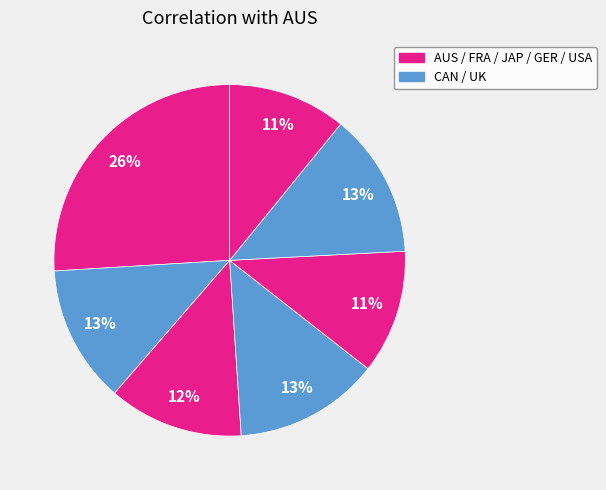

How many segments does this pie chart have?

7